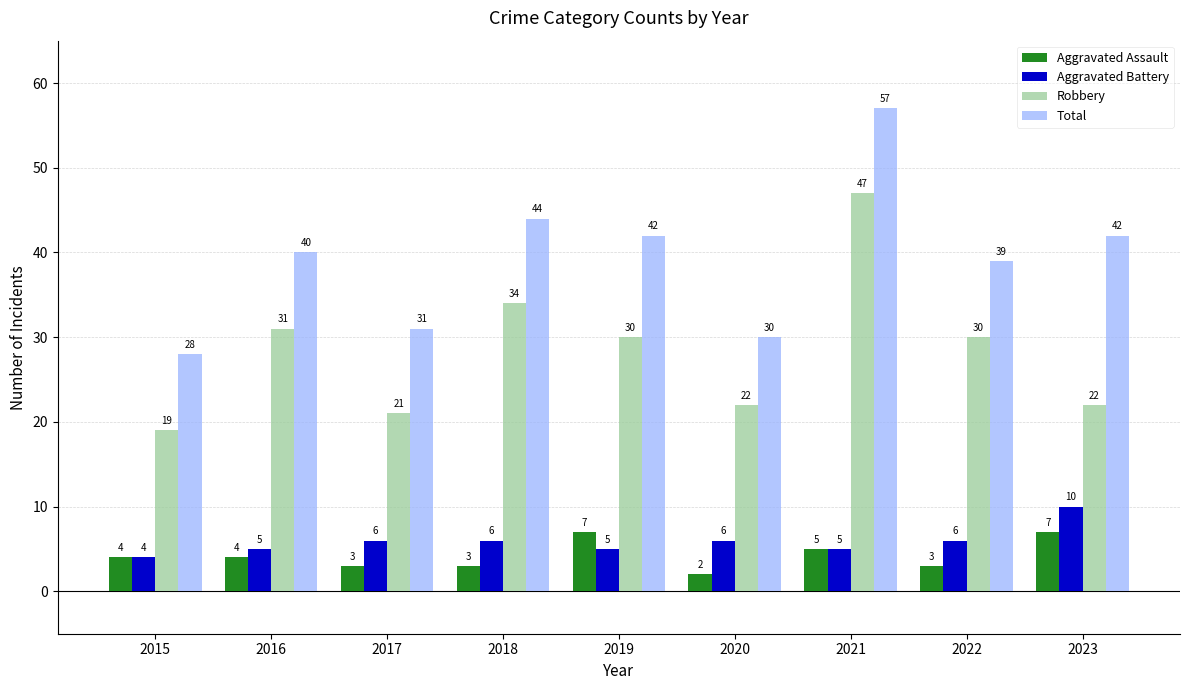

How many bars are there in total?

36